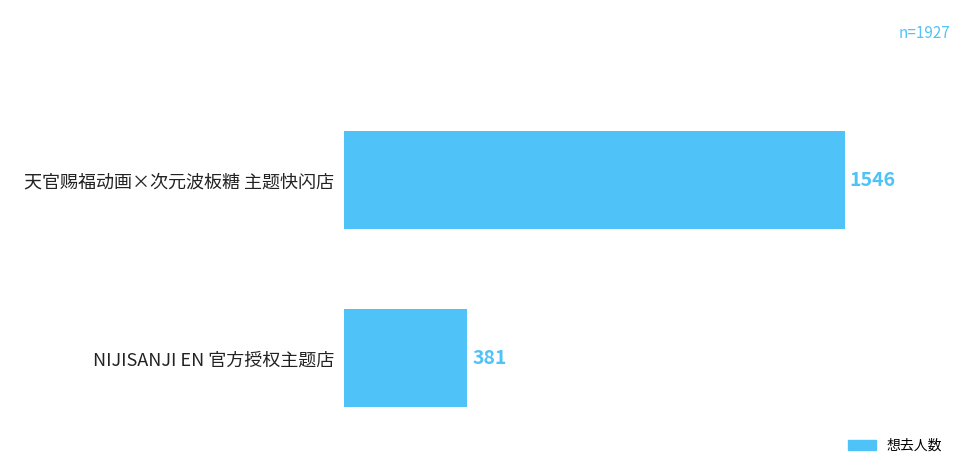

True or false: the data shows 641 at 天官赐福动画×次元波板糖 主题快闪店.

False